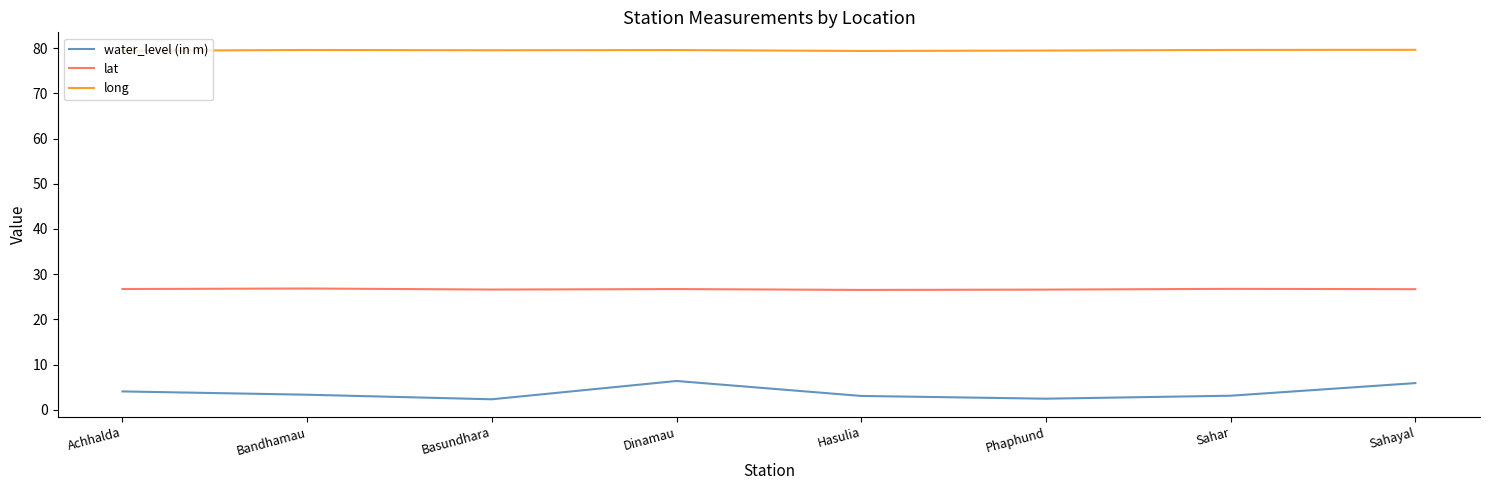

Read the water_level (in m) value at Sahayal.

5.9